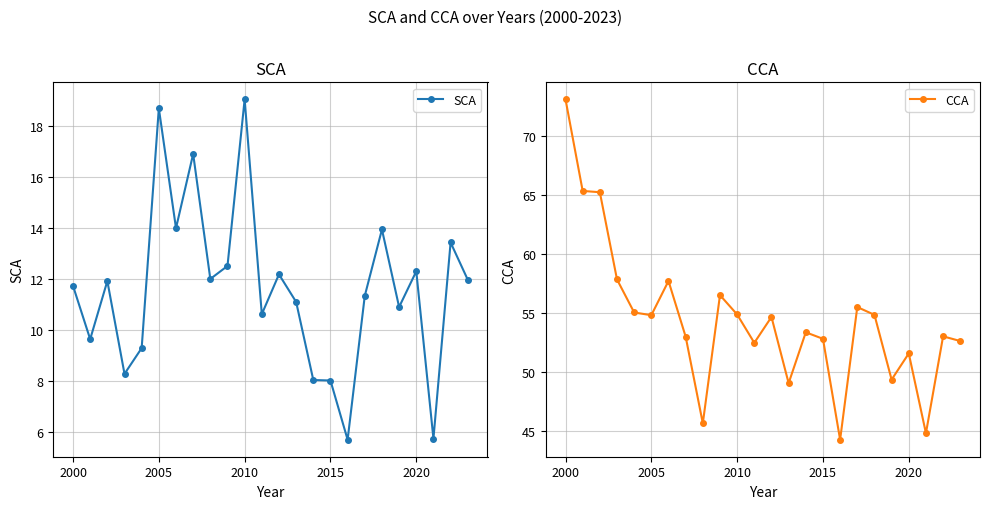

True or false: CCA and SCA intersect in this chart.

False